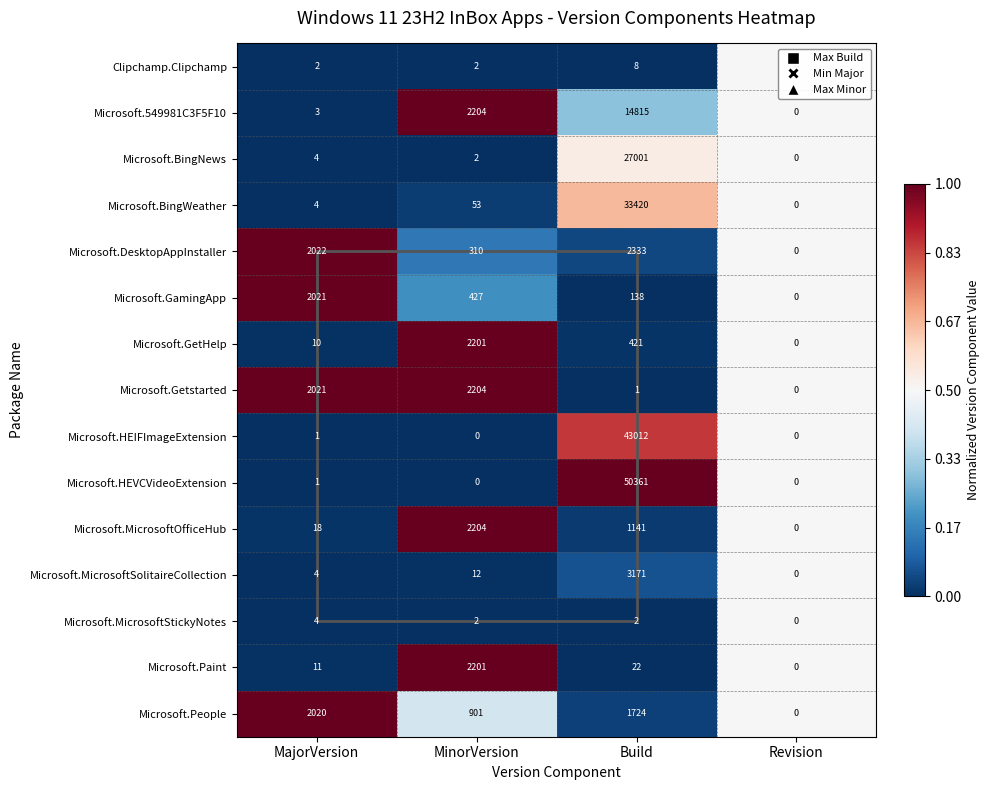

At which category is the sum across all series the highest?

Build